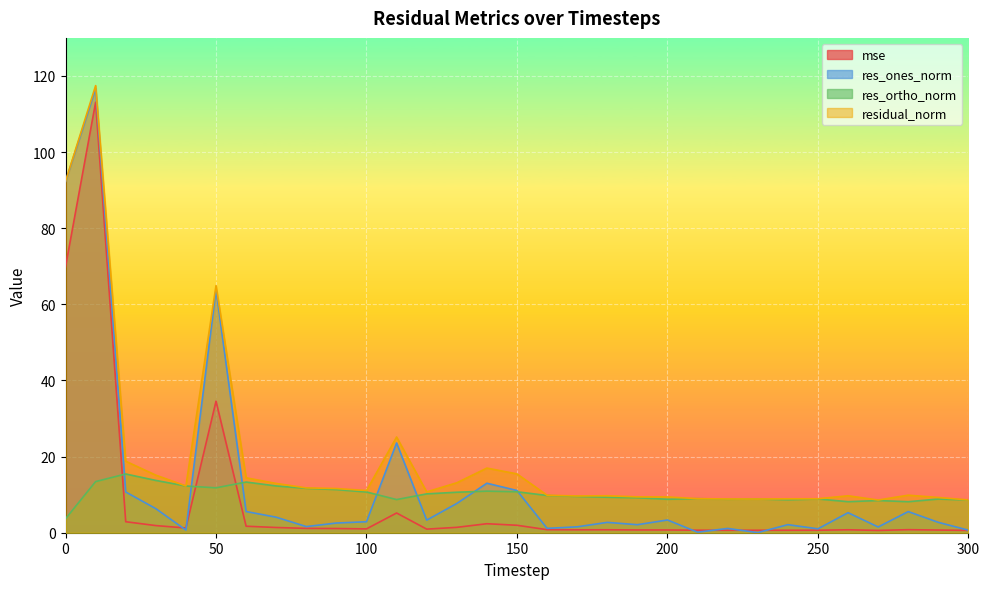

At 250, list the series in order from smallest to largest.

mse, res_ones_norm, res_ortho_norm, residual_norm